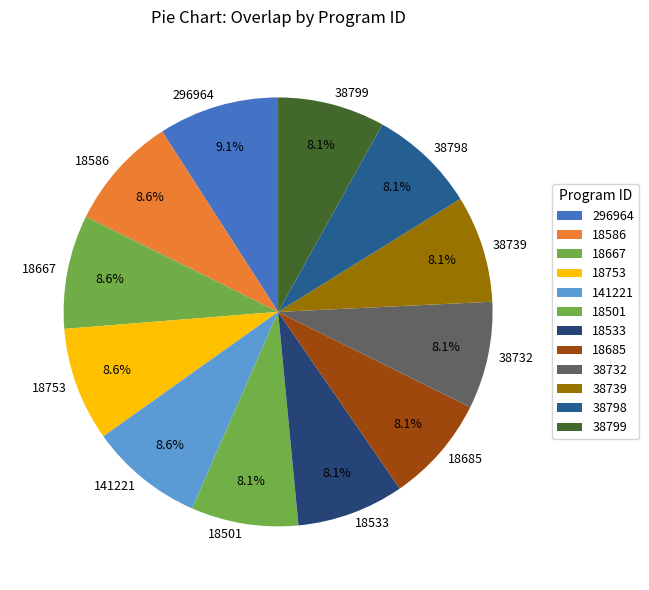

How much of the chart is everything except 18667?

91.4%